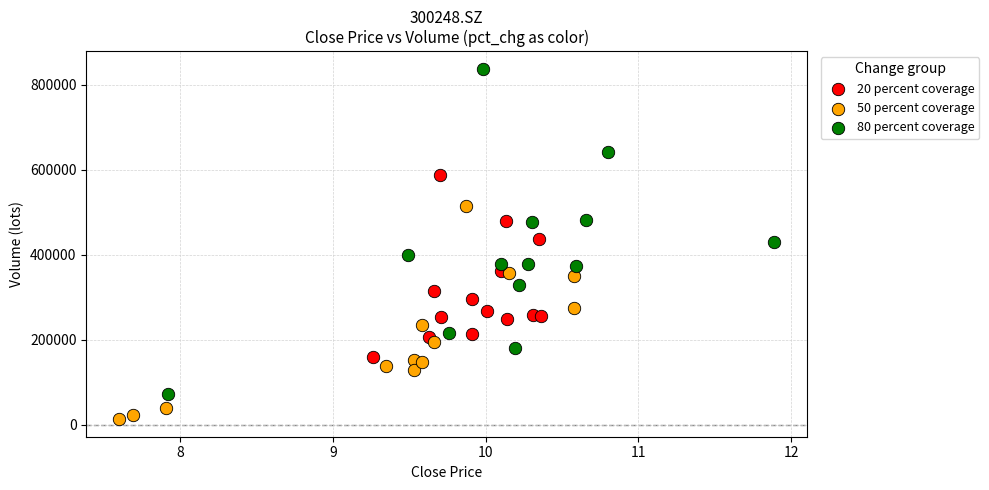

Which series has the widest spread of Y values?

80 percent coverage